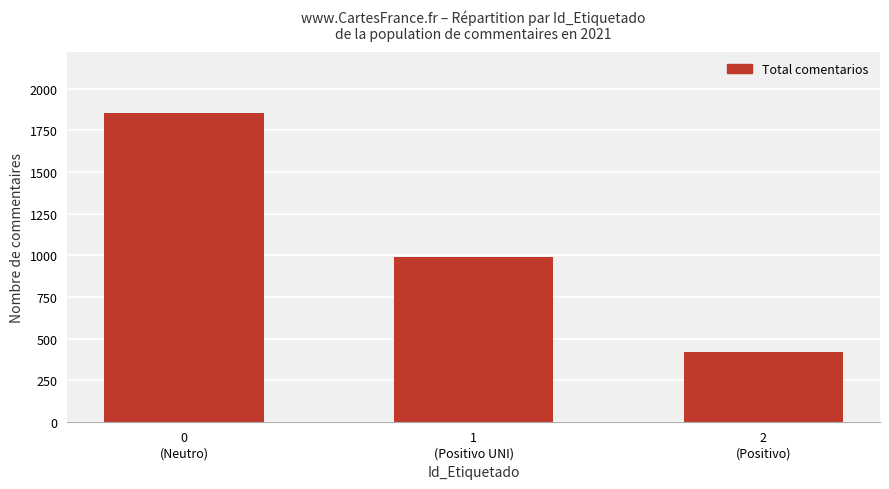

The value at 1
(Positivo UNI) is 987. True or false?

True